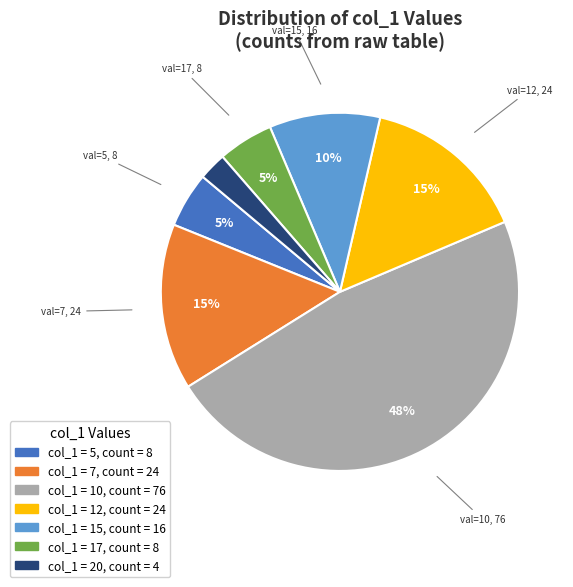

To the nearest percent, what is the average slice percentage?

14%